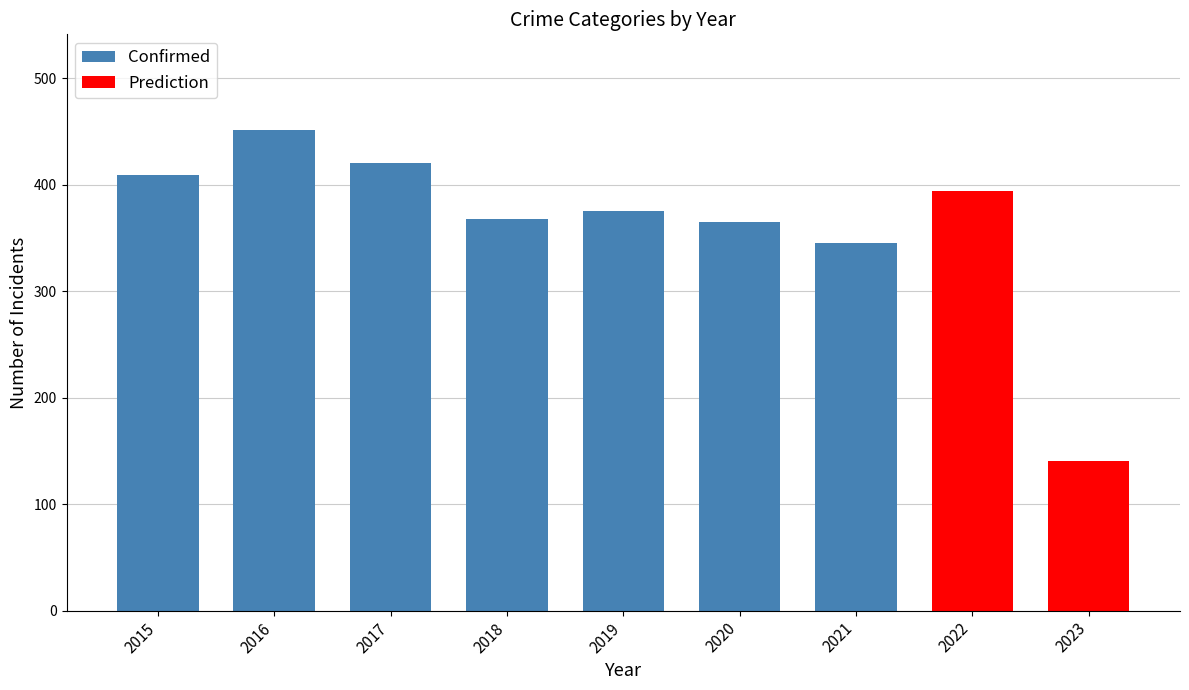

What is the difference between the maximum and second lowest values in the Confirmed series?

86